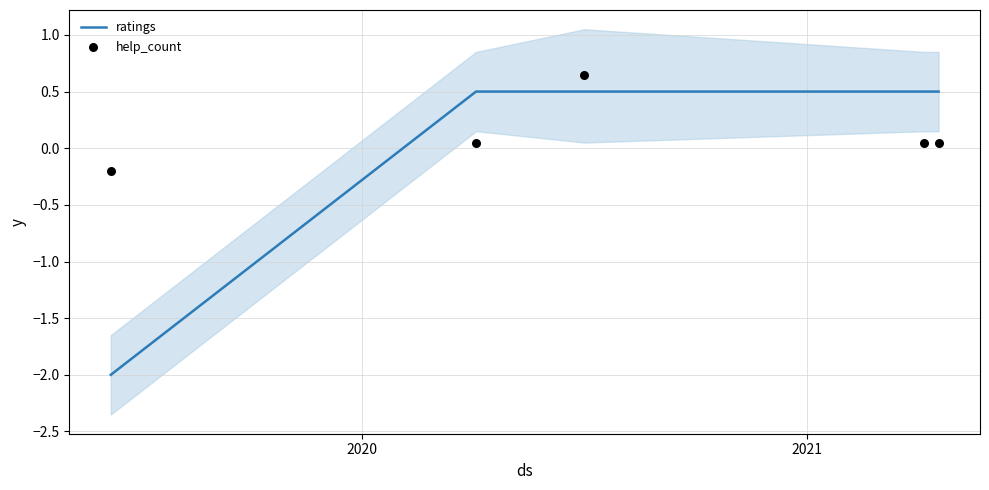

What is the total value across all series at 2021?

1.2